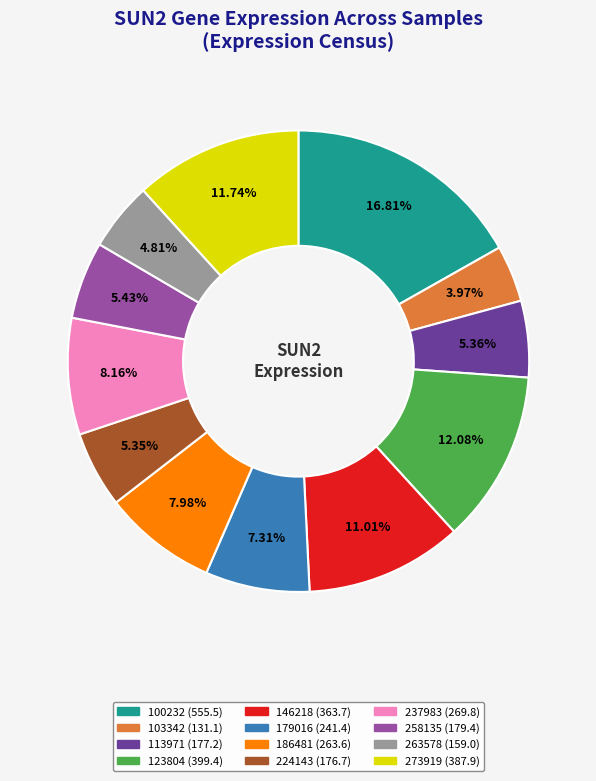

Is it true that 273919 is 5% of the pie?

False